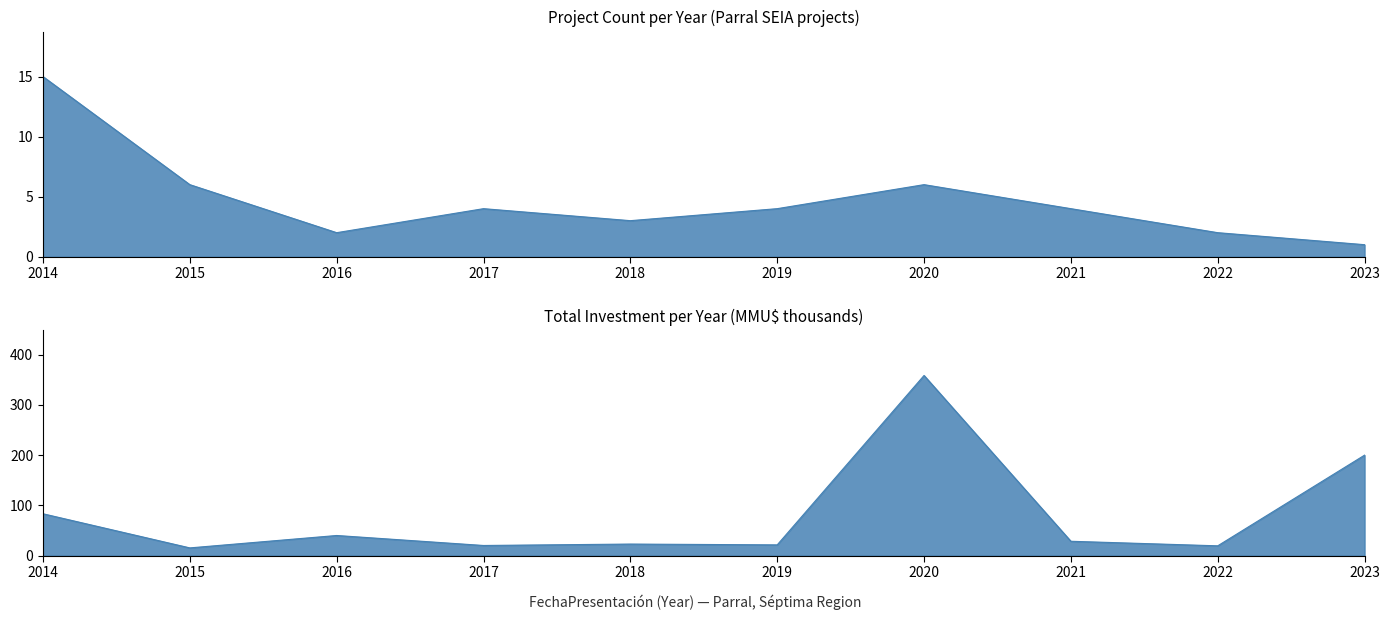

What is the difference between the second highest and second lowest values in the Project Count series?

4.0